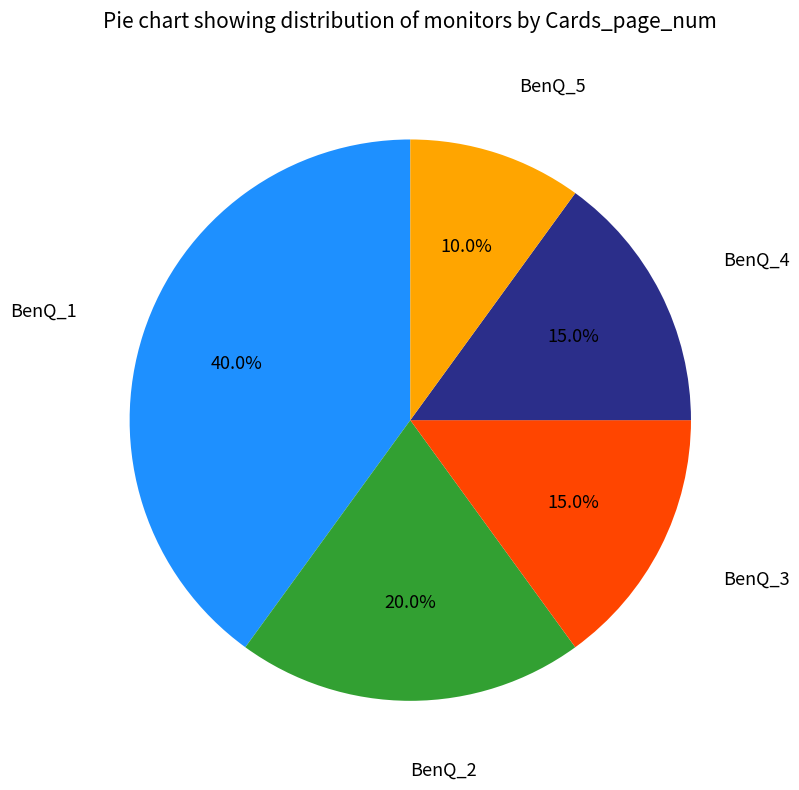

How many slices are in this pie chart?

5